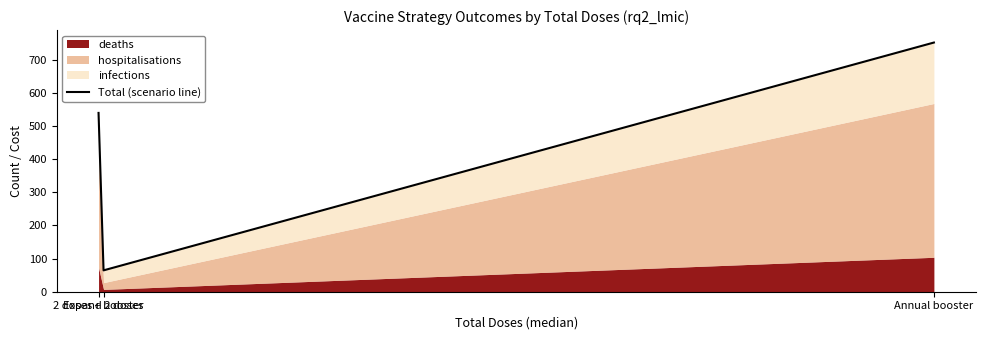

What is the sum of the values at Annual booster and Expand 2 doses?

817.0